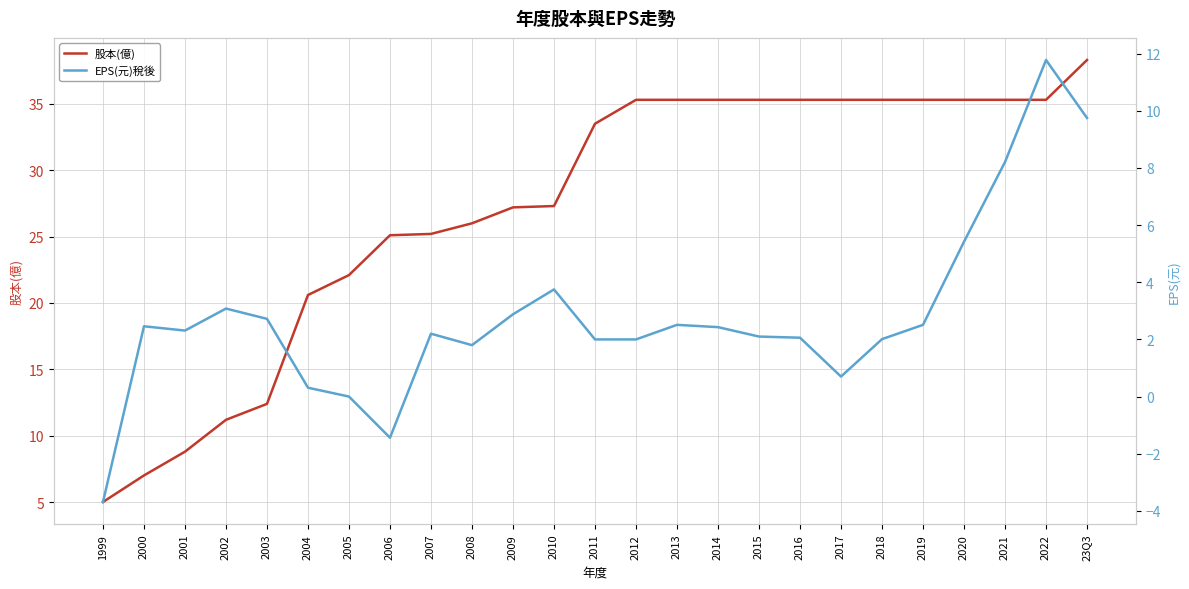

Which series changed the most between 2006 and 2007?

EPS(元)稅後